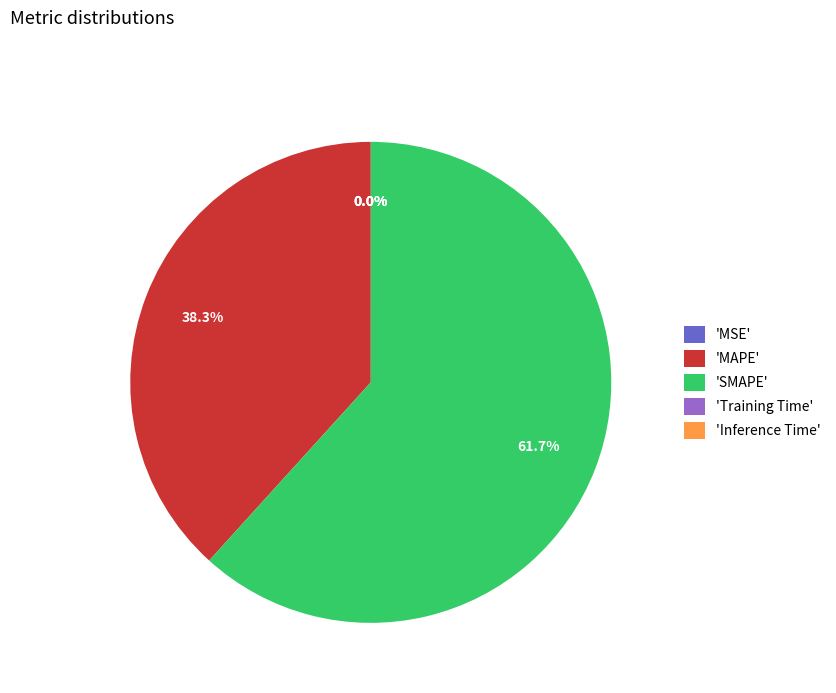

What is the largest slice in the pie chart?

'SMAPE'